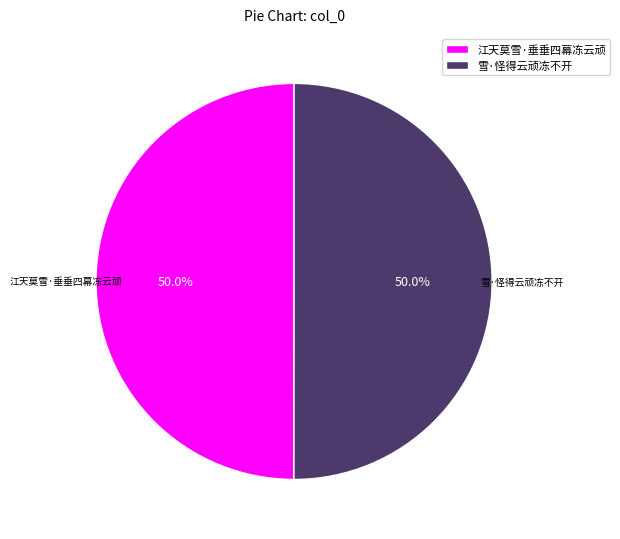

Approximately how many times larger is the value at 江天莫雪·垂垂四幕冻云顽 compared to 雪·怪得云顽冻不开?

1.0